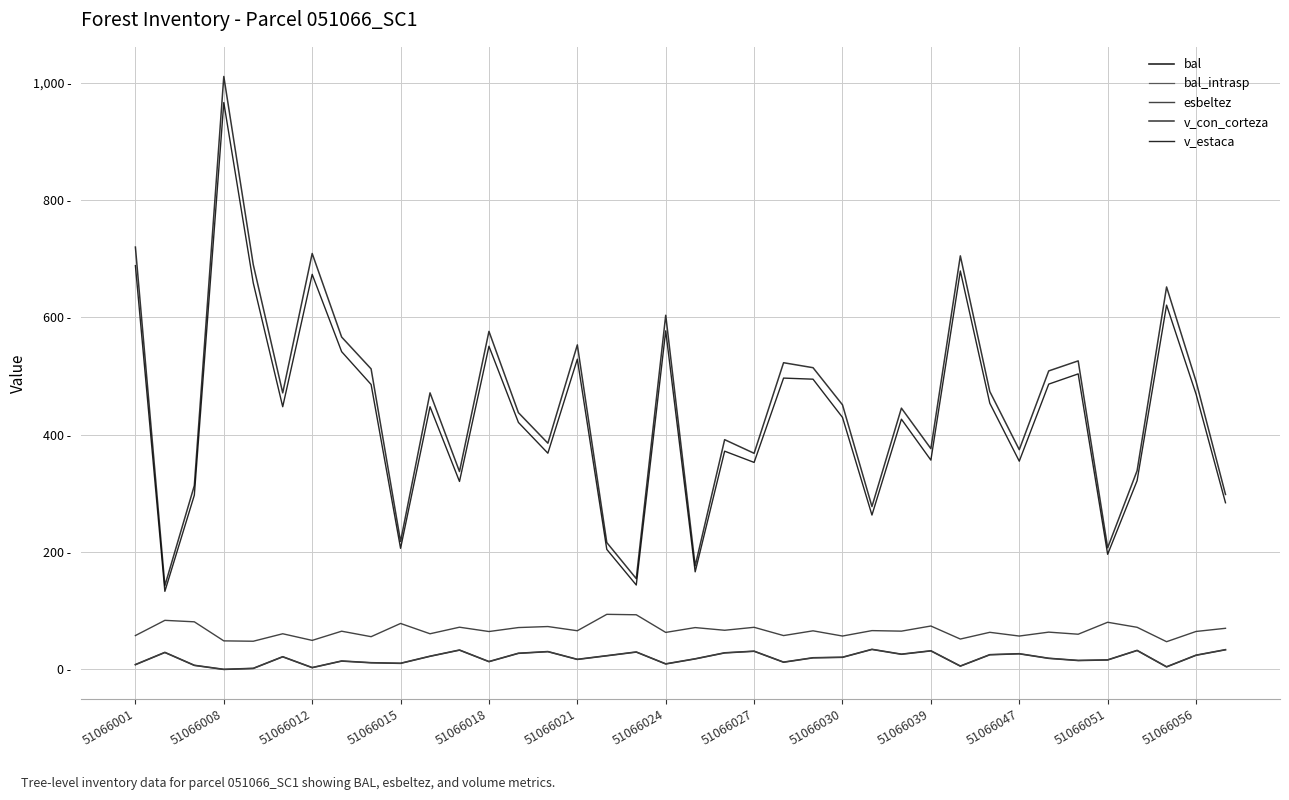

True or false: bal and v_con_corteza intersect in this chart.

False